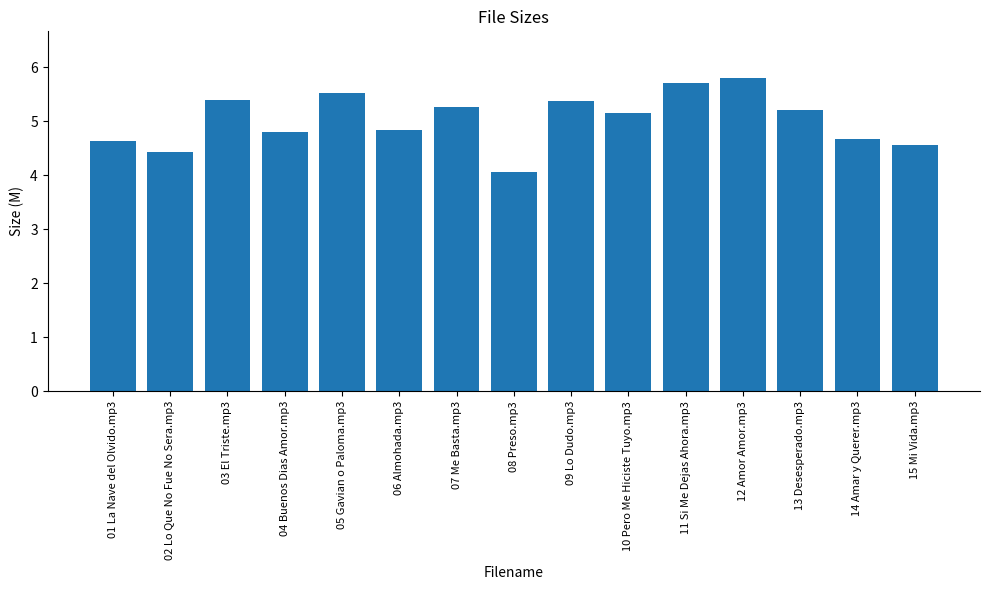

What is the minimum value shown in the chart?

4.1